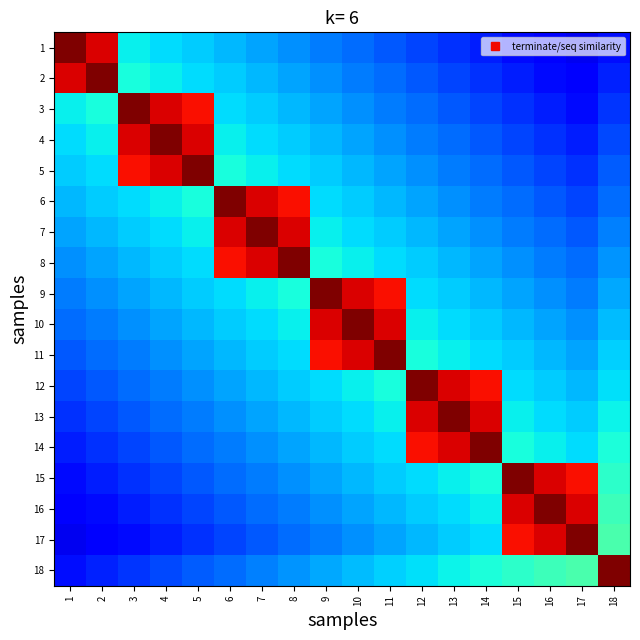

How many data points does each series have?

18